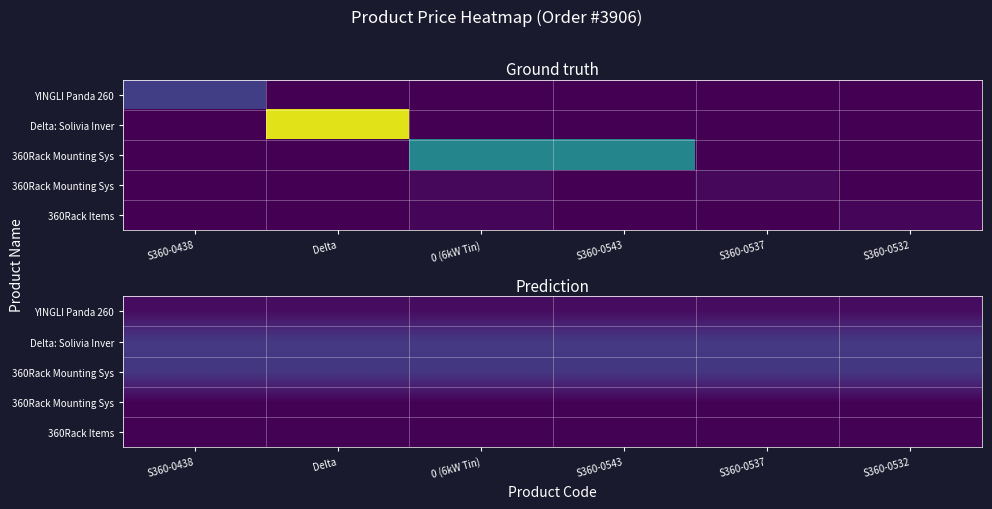

At how many categories does at least one series exceed 0?

6